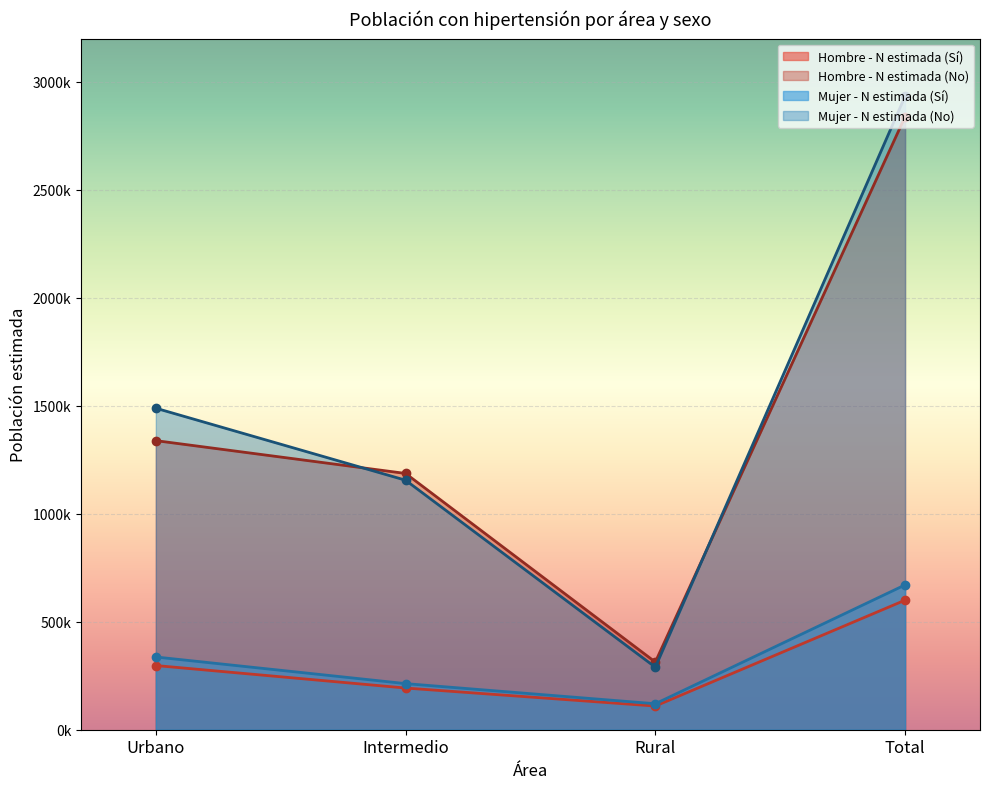

In Hombre - N estimada (No), how many points are lower than both neighbors (excluding endpoints)?

1